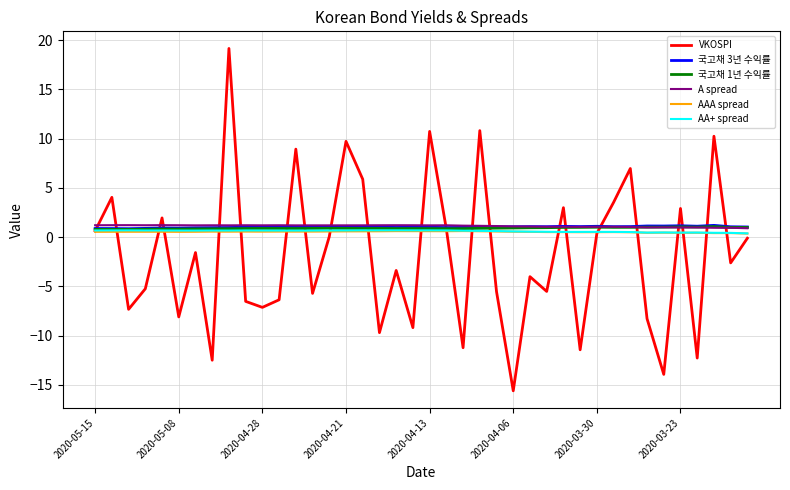

True or false: A spread and AAA spread cross at least once.

False